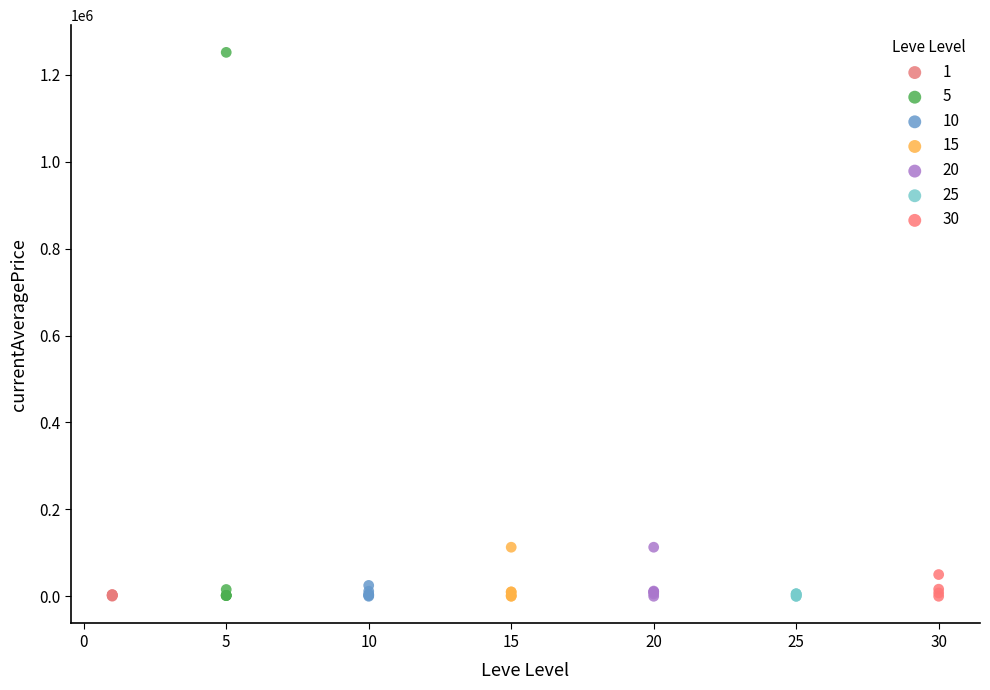

Which series contains the highest Y value?

5